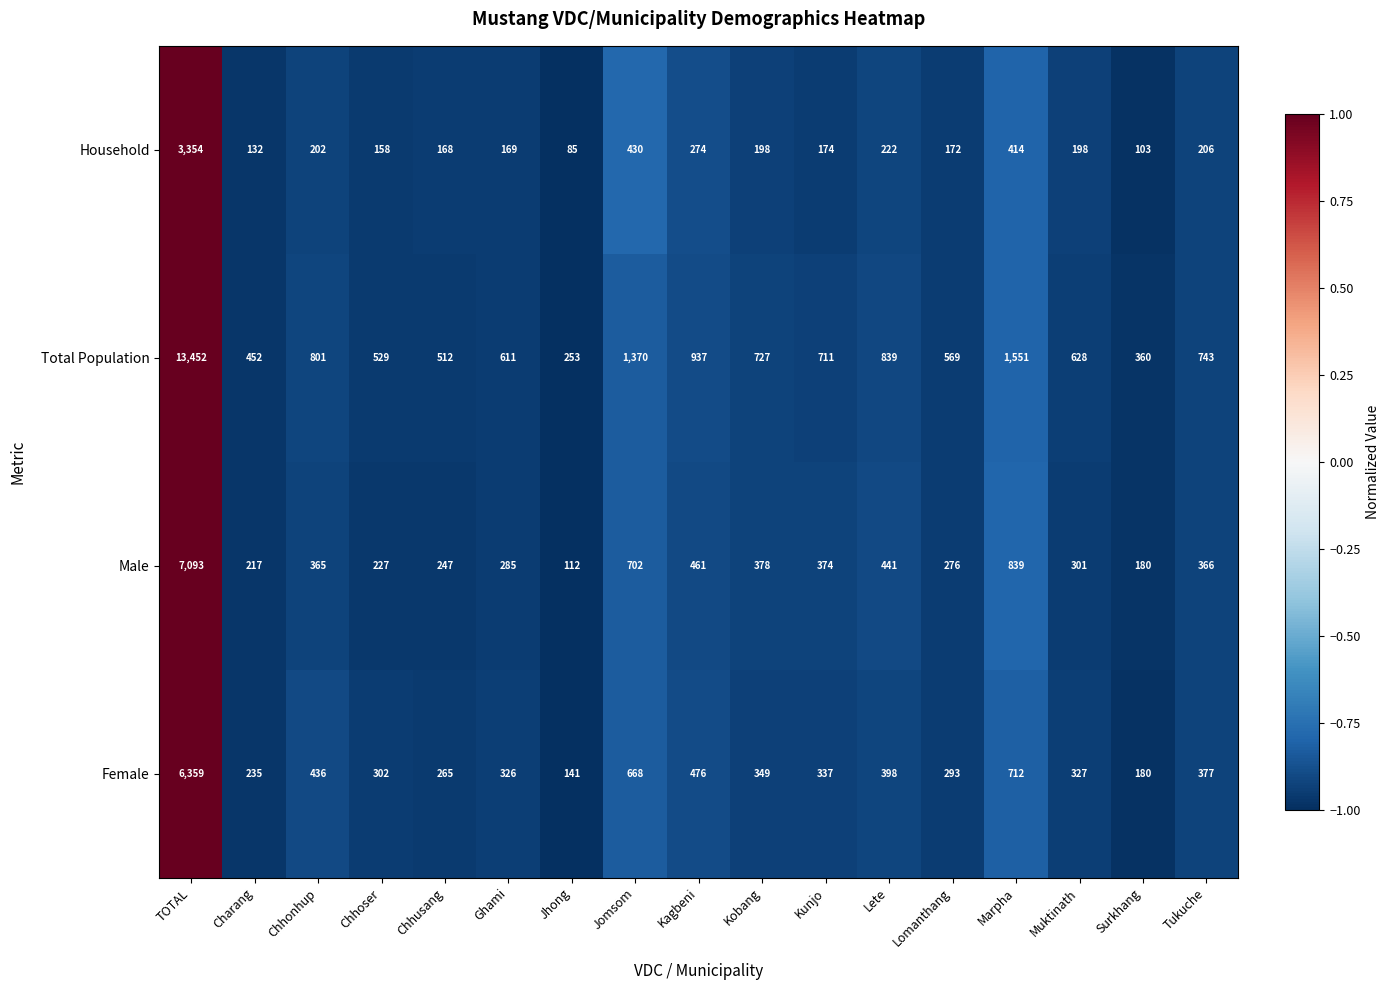

Where is Total Population nearest to the value 6852?

Marpha